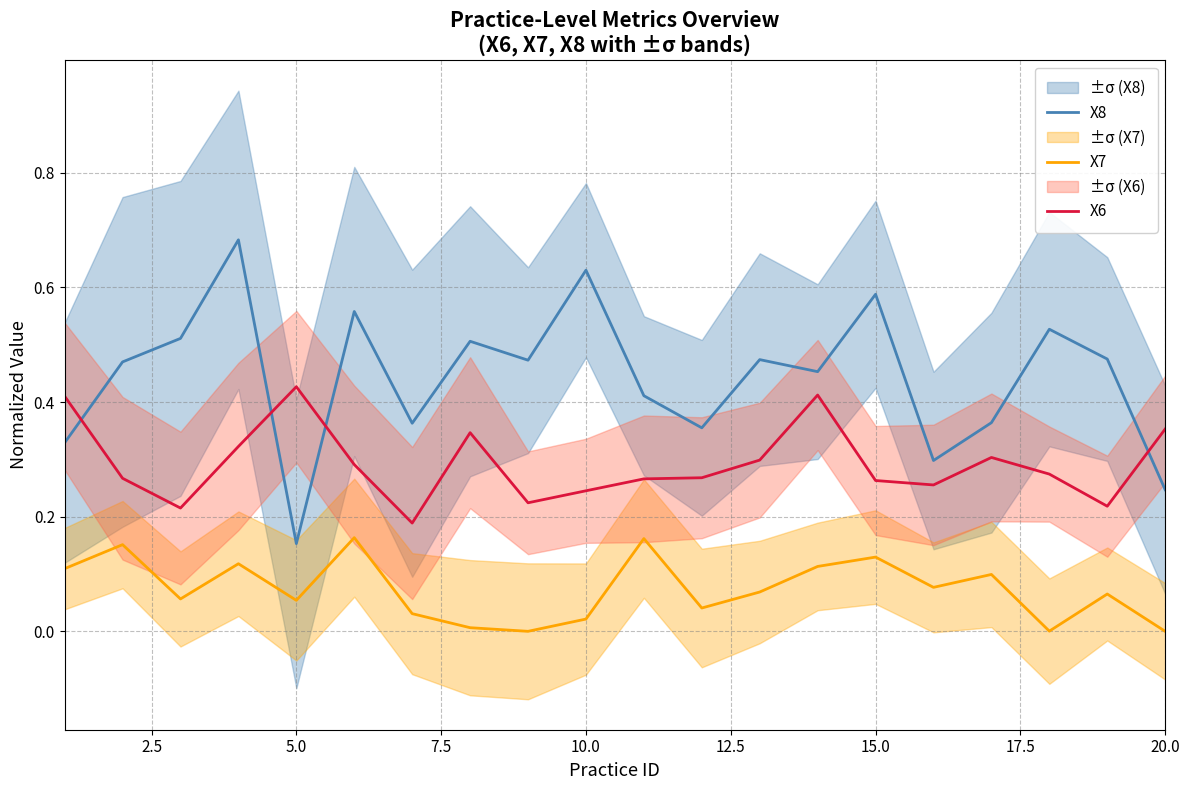

Reading right to left, transcribe all the data shown in this chart.

X8: 0.2	0.5	0.5	0.4	0.3	0.6	0.5	0.5	0.4	0.4	0.6	0.5	0.5	0.4	0.6	0.2	0.7	0.5	0.5	0.3
X7: 0.0	0.1	0.0	0.1	0.1	0.1	0.1	0.1	0.0	0.2	0.0	0.0	0.0	0.0	0.2	0.1	0.1	0.1	0.2	0.1
X6: 0.4	0.2	0.3	0.3	0.3	0.3	0.4	0.3	0.3	0.3	0.2	0.2	0.3	0.2	0.3	0.4	0.3	0.2	0.3	0.4